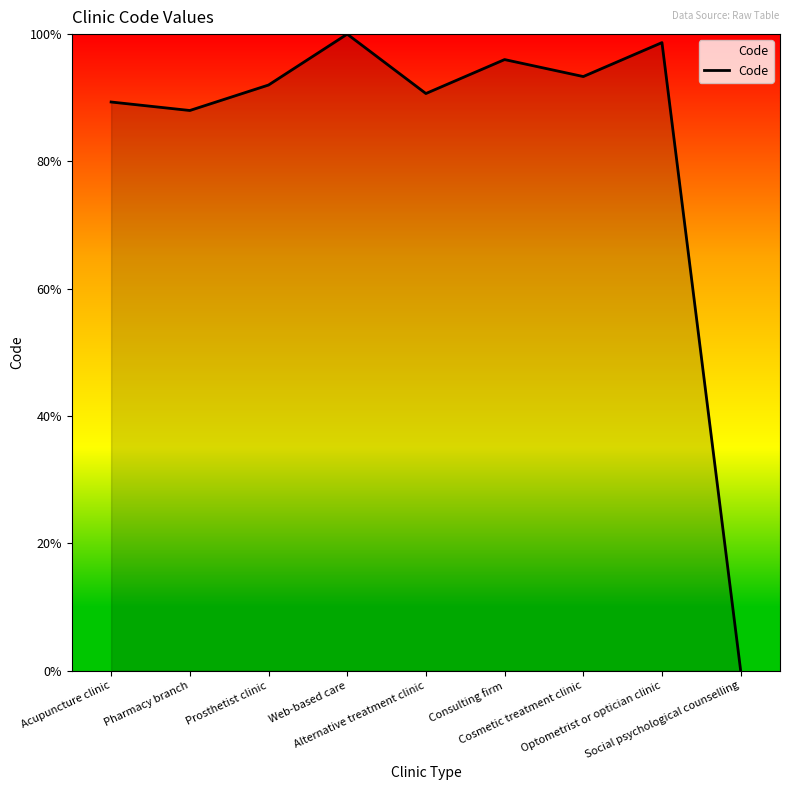

List the labels in order of value, largest first.

Web-based care, Optometrist or optician clinic, Consulting firm, Cosmetic treatment clinic, Prosthetist clinic, Alternative treatment clinic, Acupuncture clinic, Pharmacy branch, Social psychological counselling